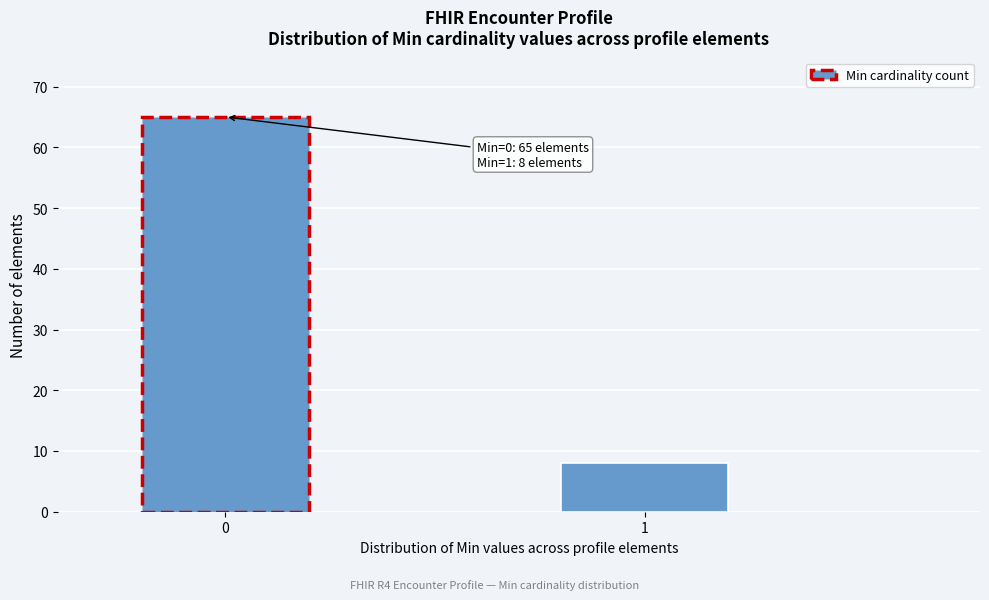

Reading left to right, extract all data points from this chart.

0=65	1=8